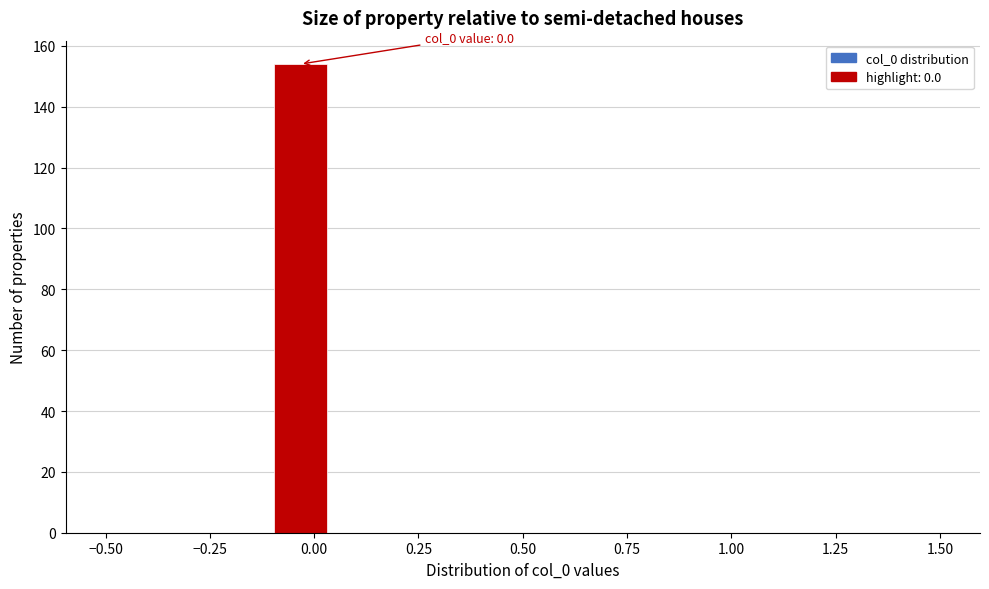

Read against the x-axis, roughly where is the centre of the tallest bar?

-0.05